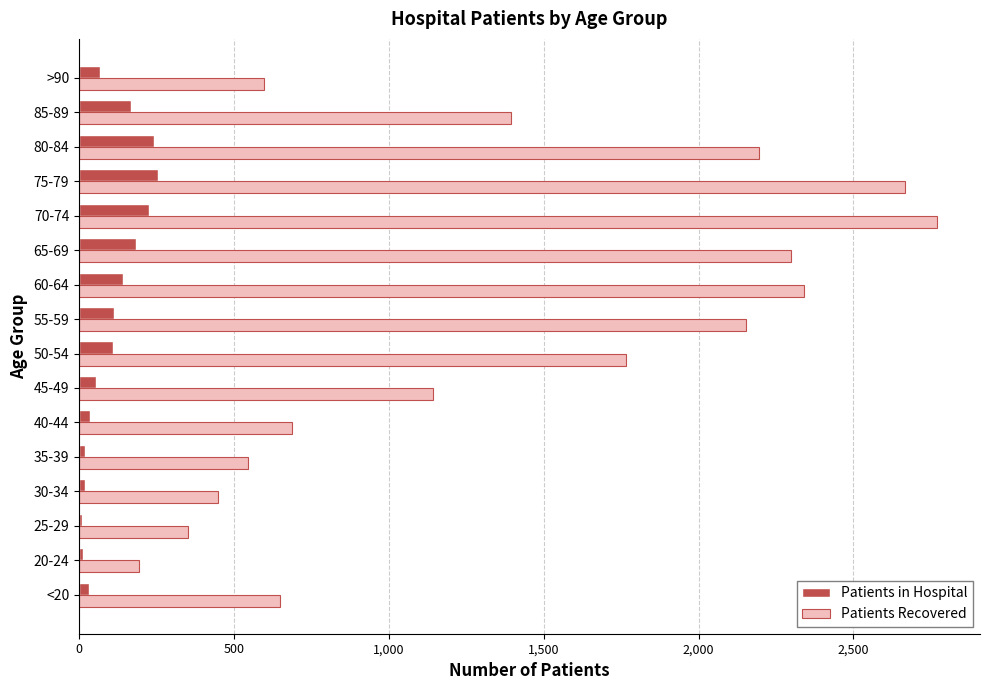

Rank the series by their average value, from lowest to highest.

Patients in Hospital, Patients Recovered